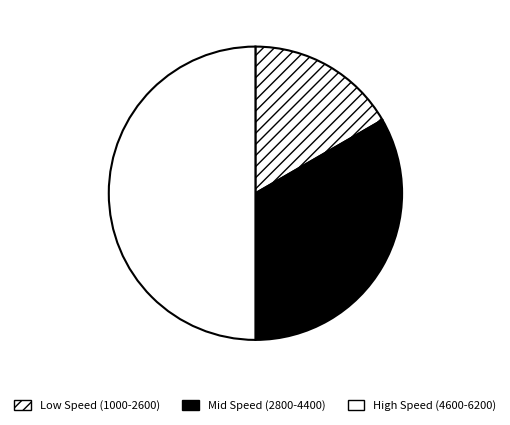

What is the largest slice in the pie chart?

High Speed (4600-6200)